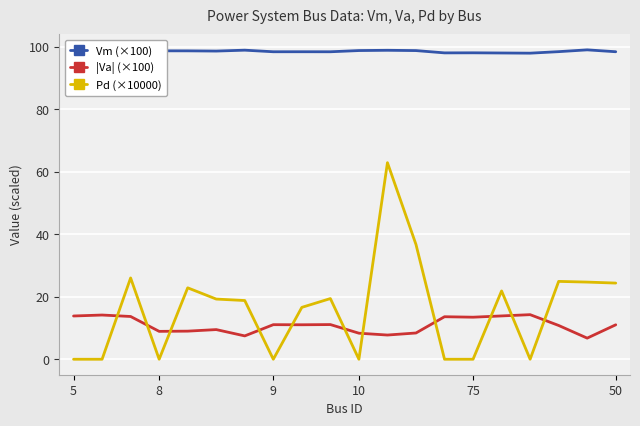

What is the maximum value for Vm (×100)?

99.0